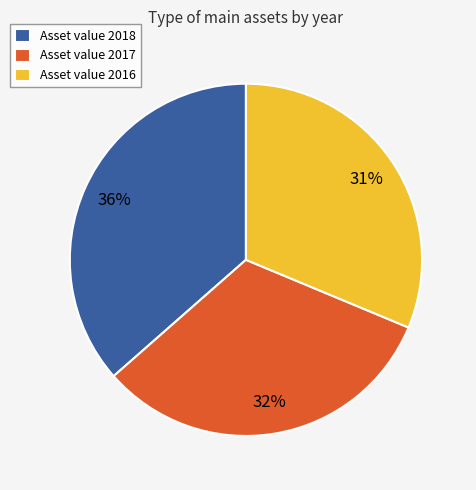

True or false: Asset value 2018 accounts for 42% of the total.

False